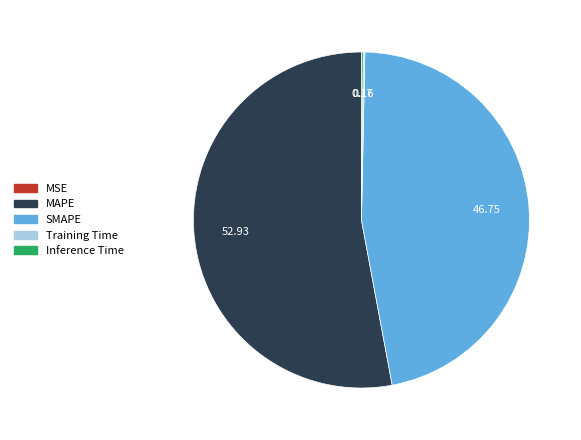

Which slice is the largest?

MAPE